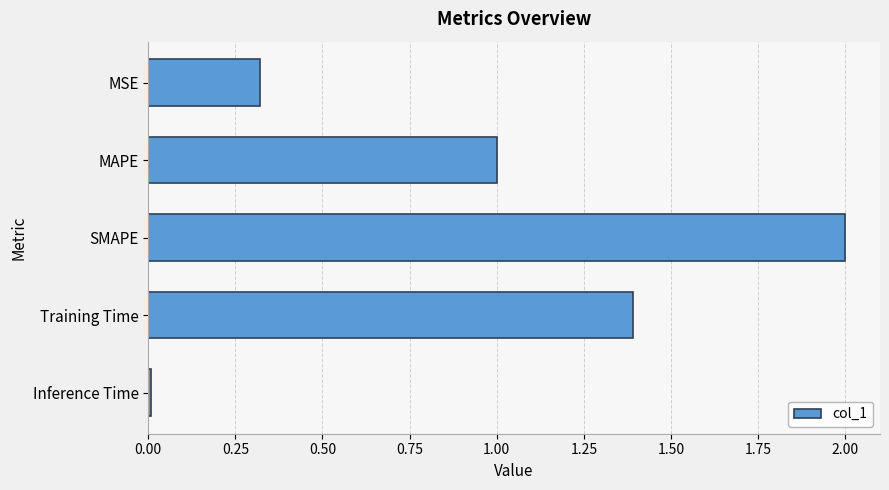

The chart shows a value of 0.4 at MAPE. True or false?

False